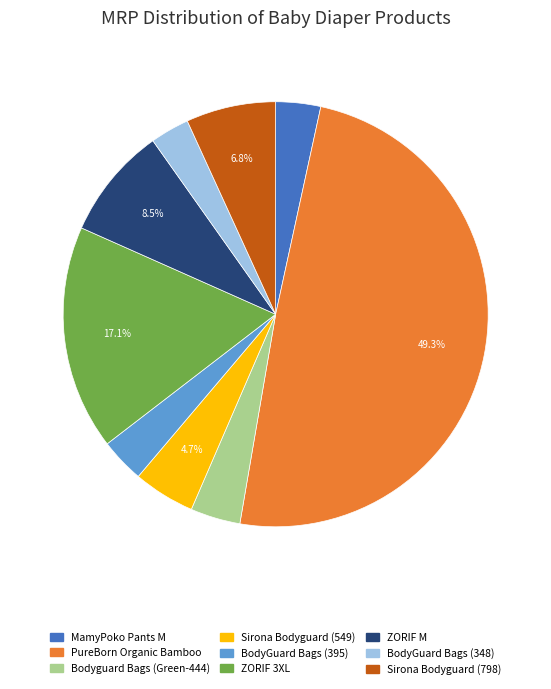

Is BodyGuard Bags (348) the majority of the pie?

No